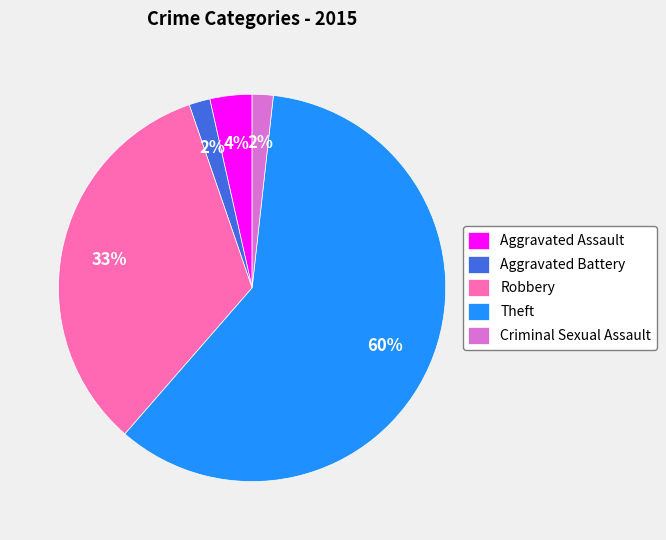

The Aggravated Battery slice represents 2% of the pie. True or false?

True